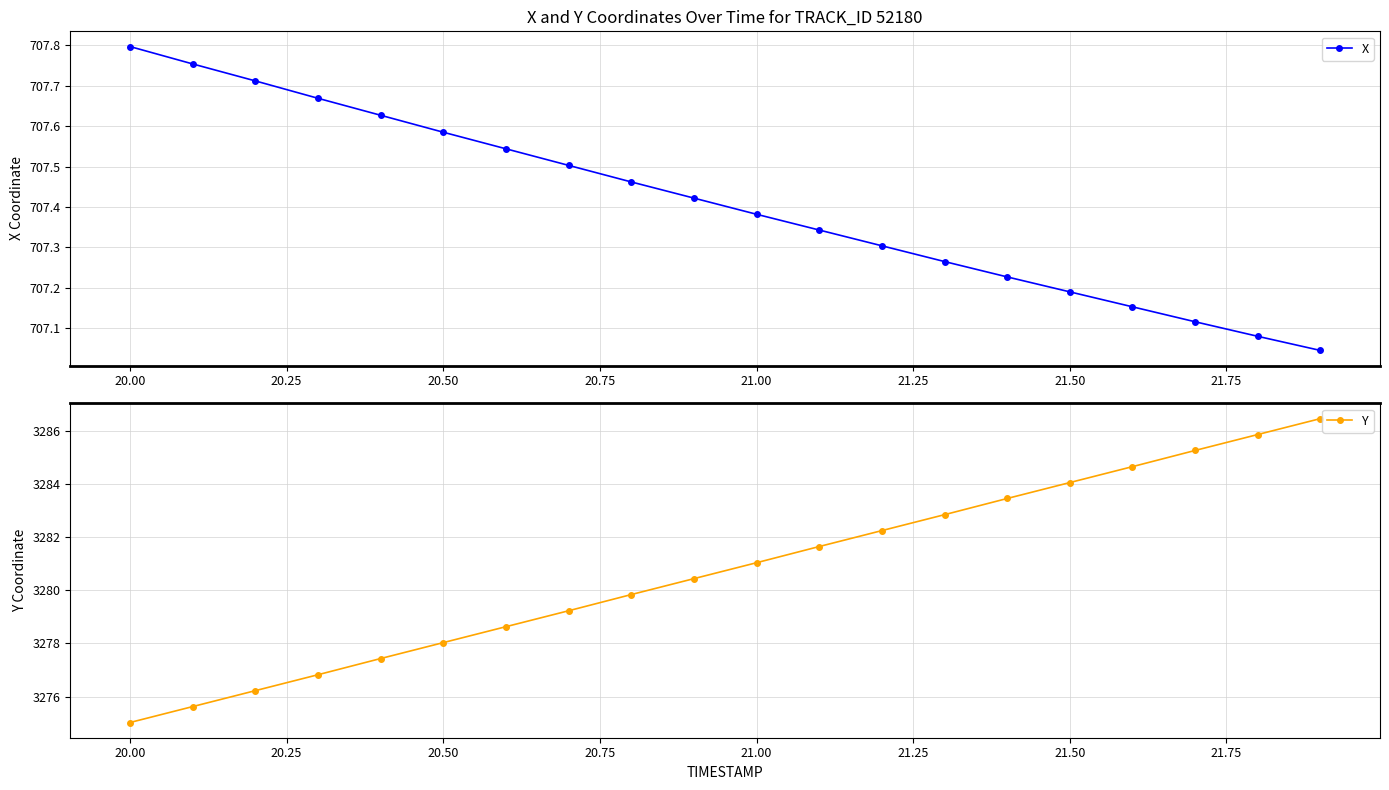

True or false: X has more than 1 interior local peaks.

False